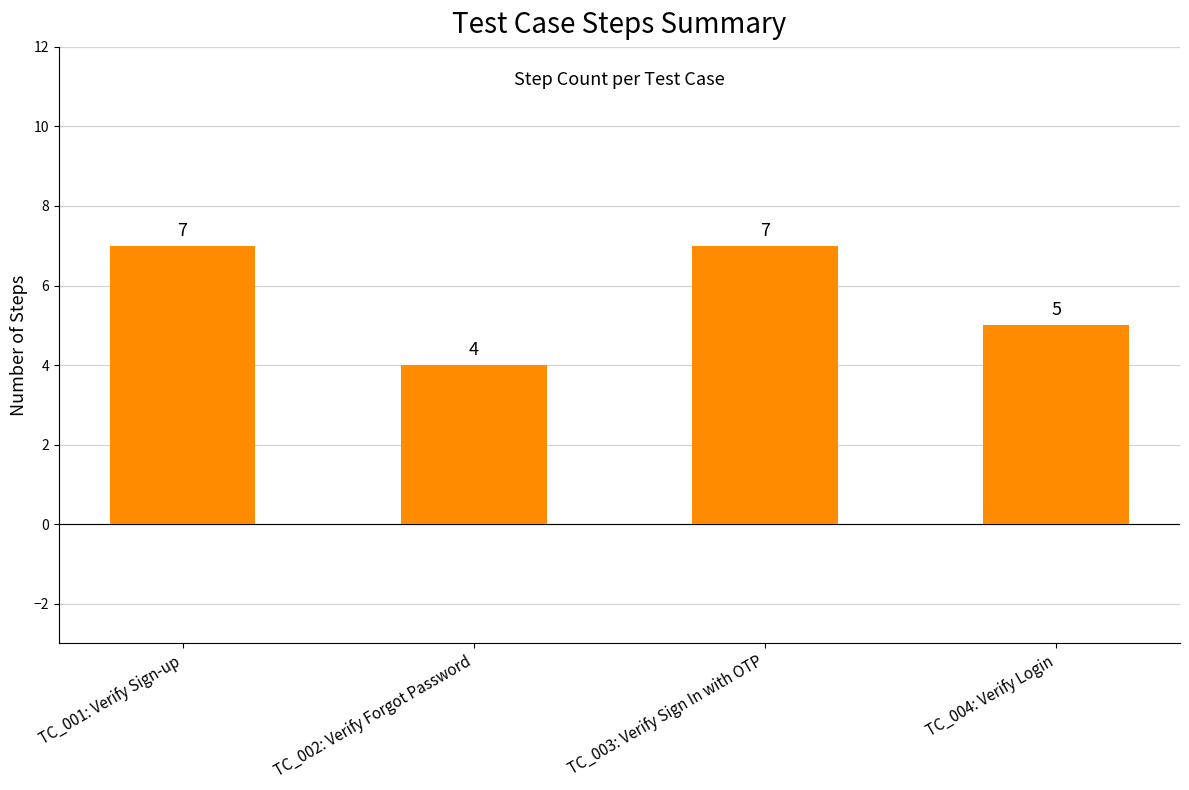

At which category does the chart reach its minimum across all series?

TC_002: Verify Forgot Password